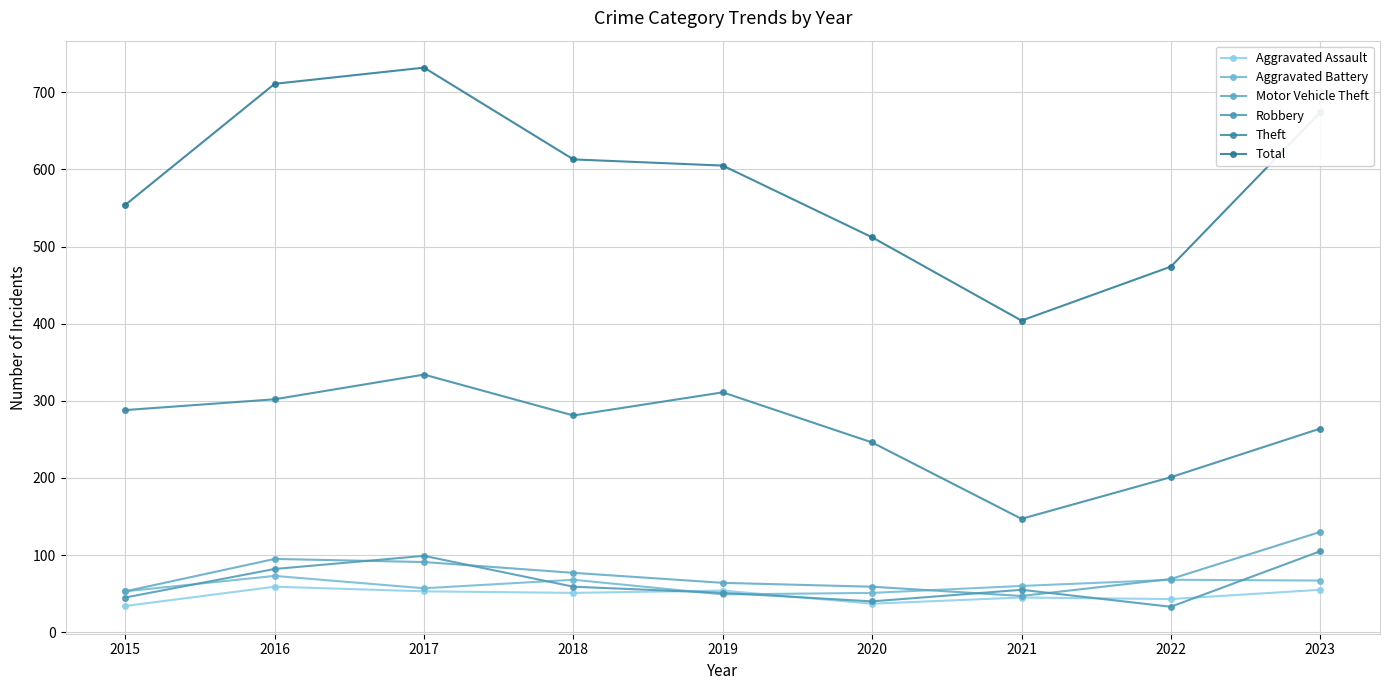

At which category does Total reach its first local peak?

2017